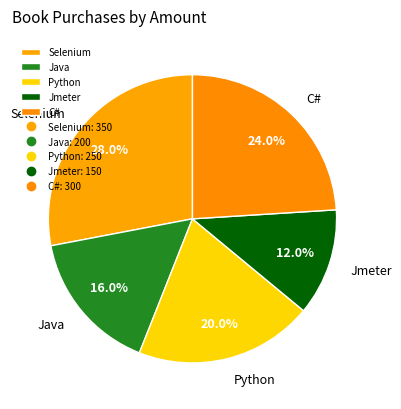

To the nearest percent, what is the combined percentage of Python and Java?

36%